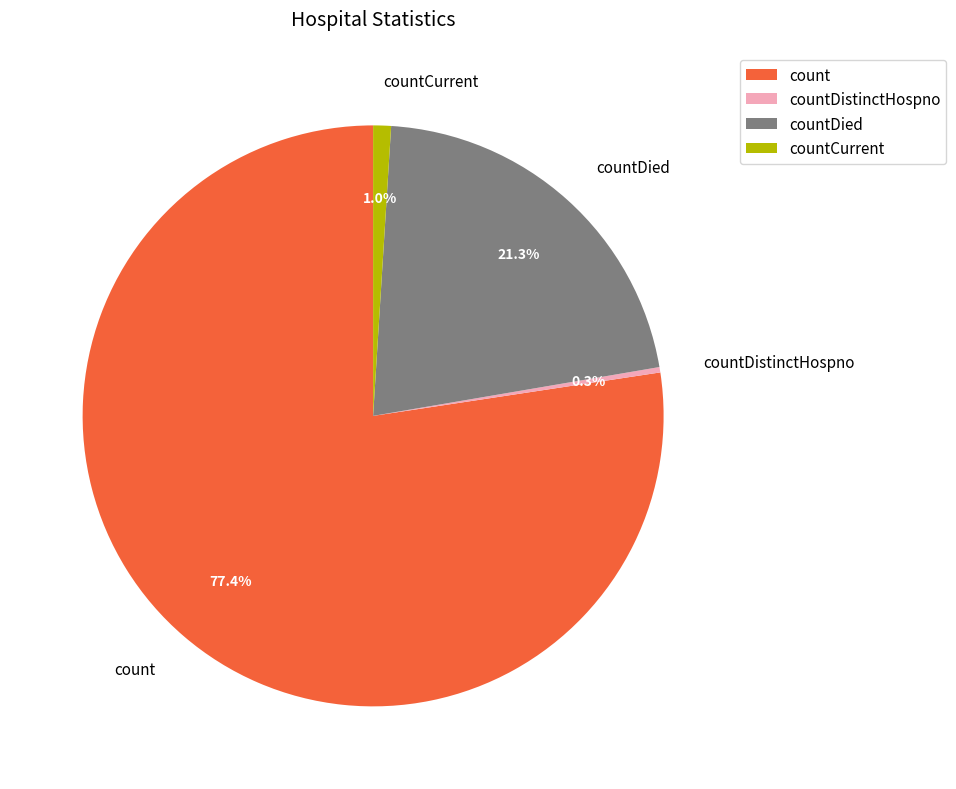

Which slice is the largest?

count